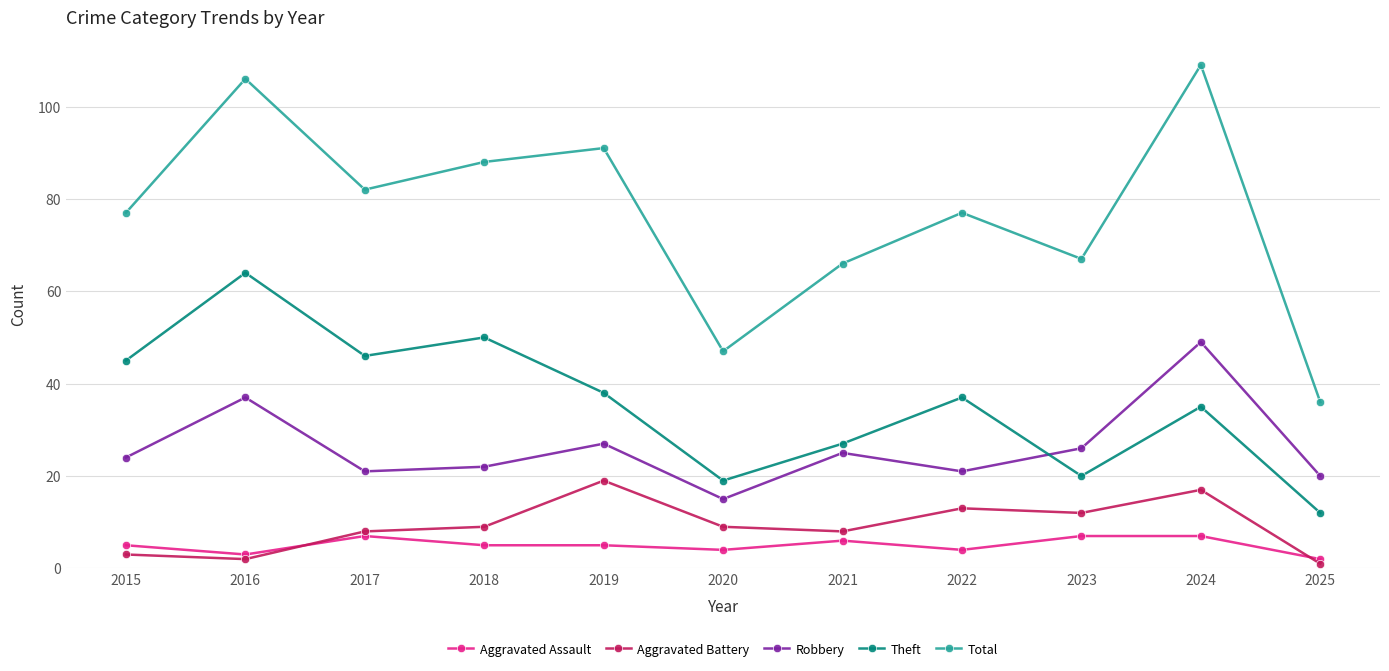

What is the maximum value for Total?

109